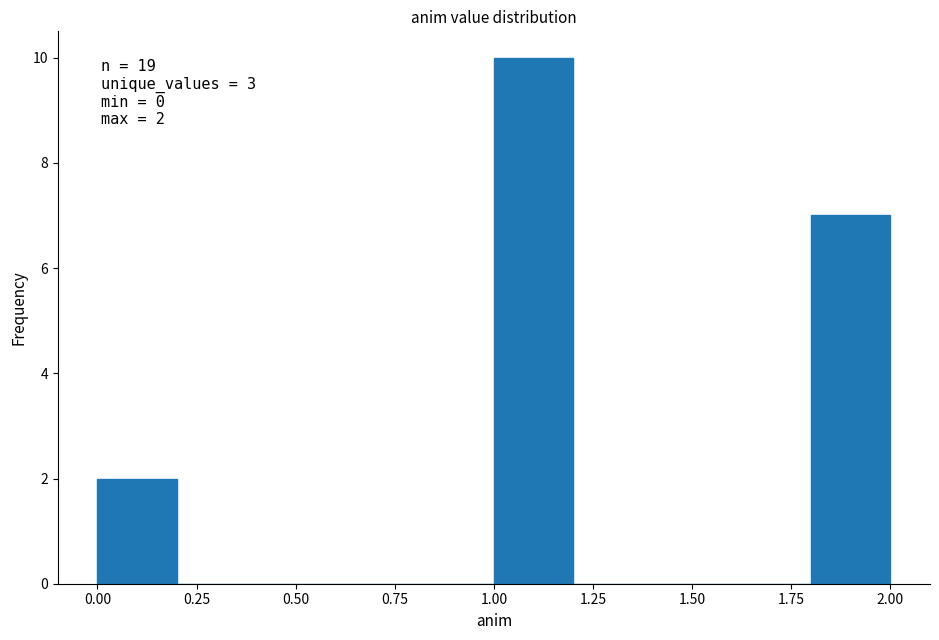

Which range on the x-axis has the tallest bar?

1.0 to 1.2